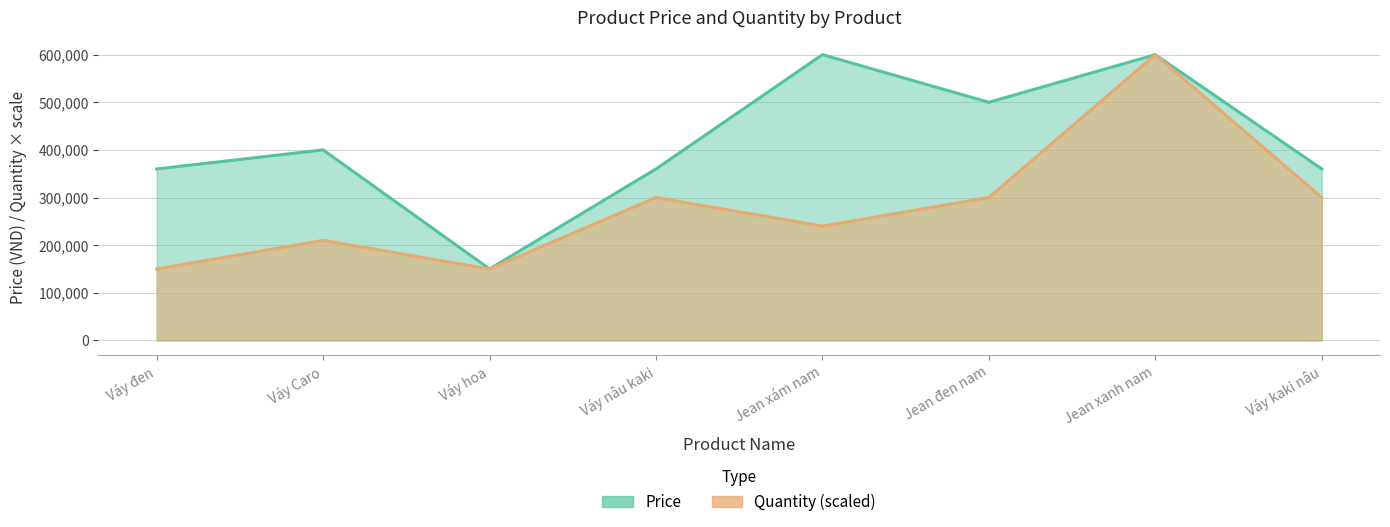

In Price, how many points are higher than both neighbors (excluding endpoints)?

3